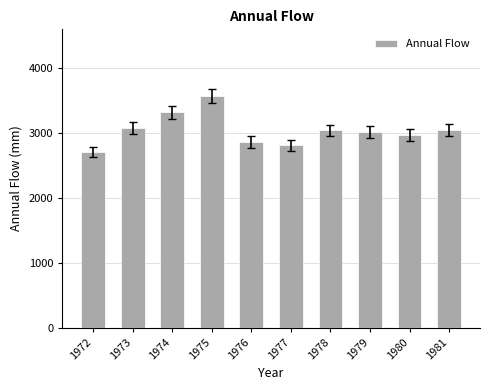

What is the sum of all values?

30448.0